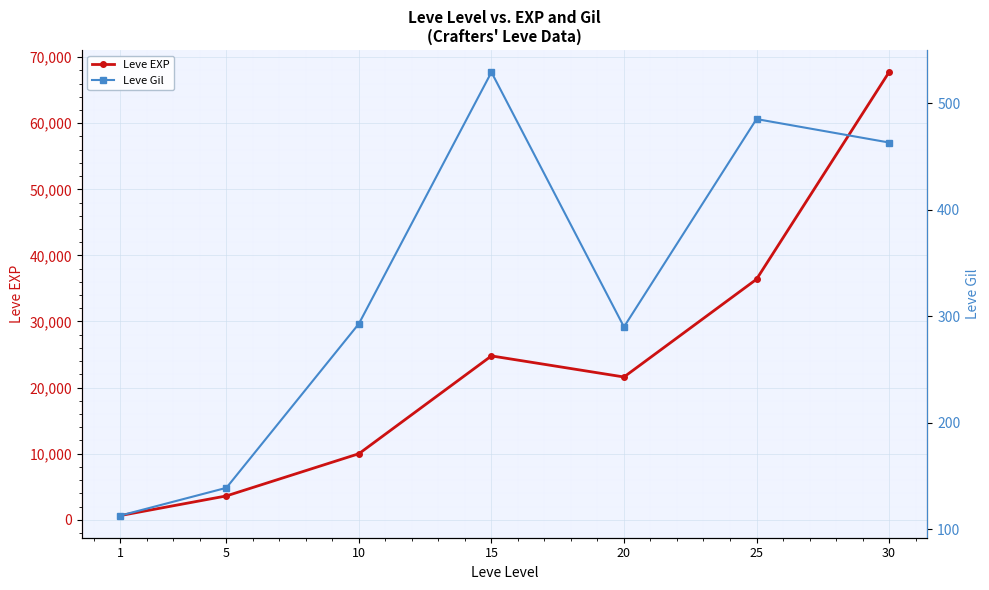

Which category has the lowest value across all series?

1